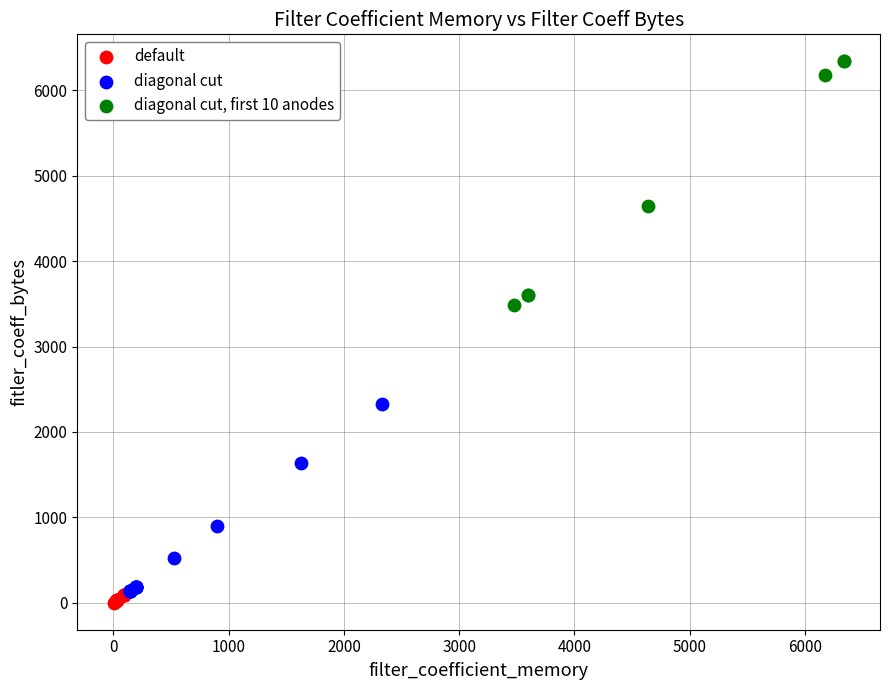

Which series contains the highest Y value?

diagonal cut, first 10 anodes